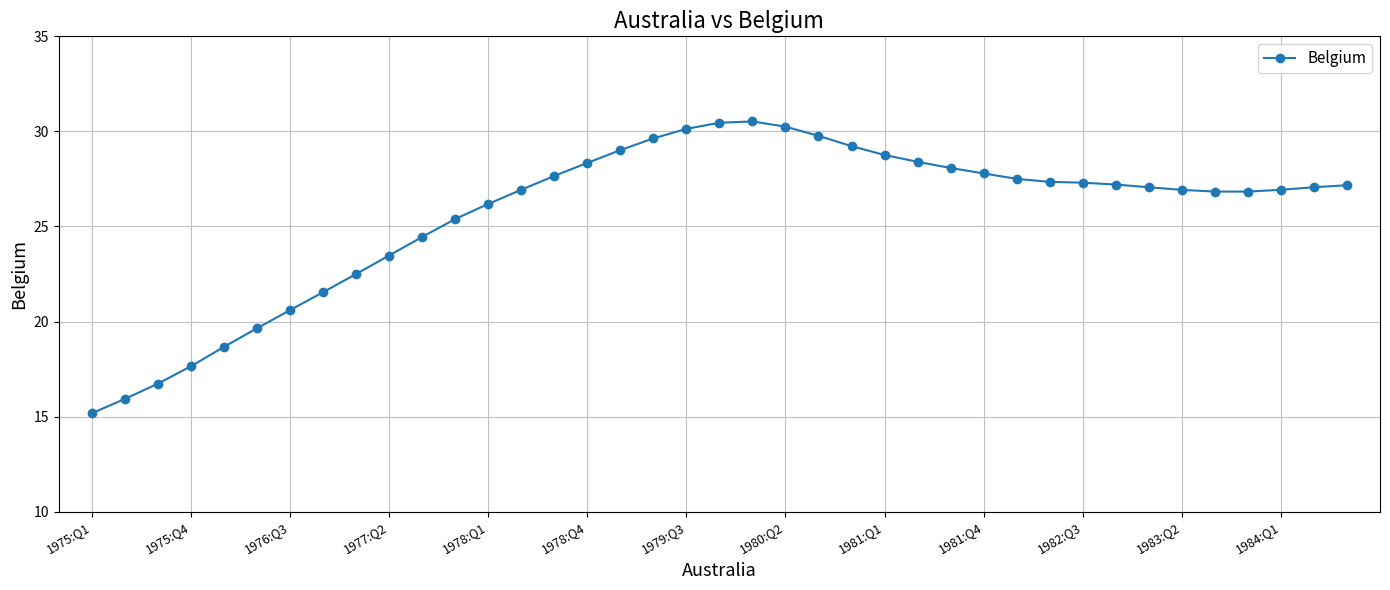

What is the value of the 1st point from the left?

15.2